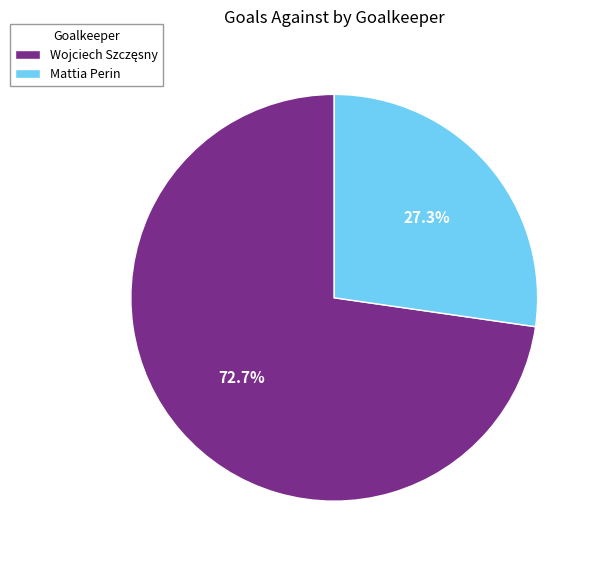

What is the smallest slice in the pie chart?

Mattia Perin